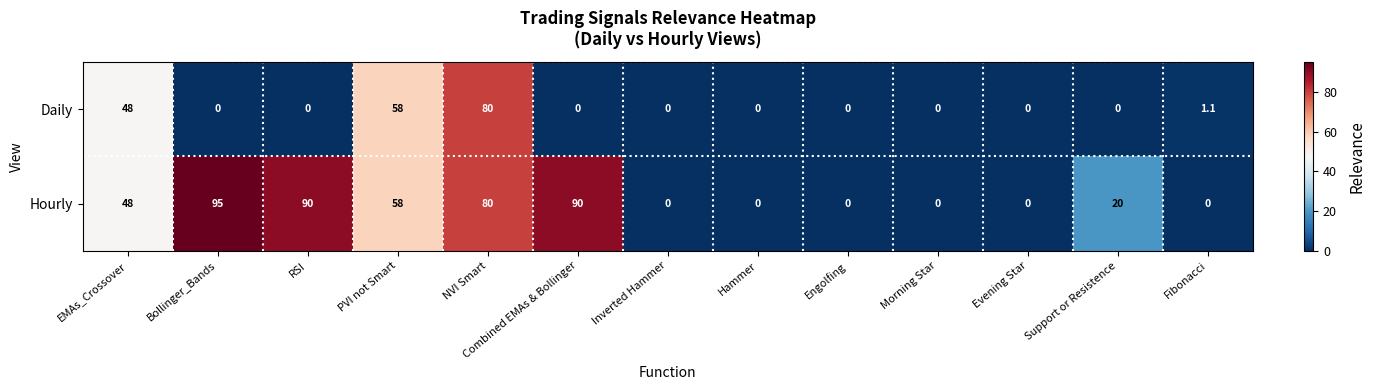

How many data points does each series have?

13